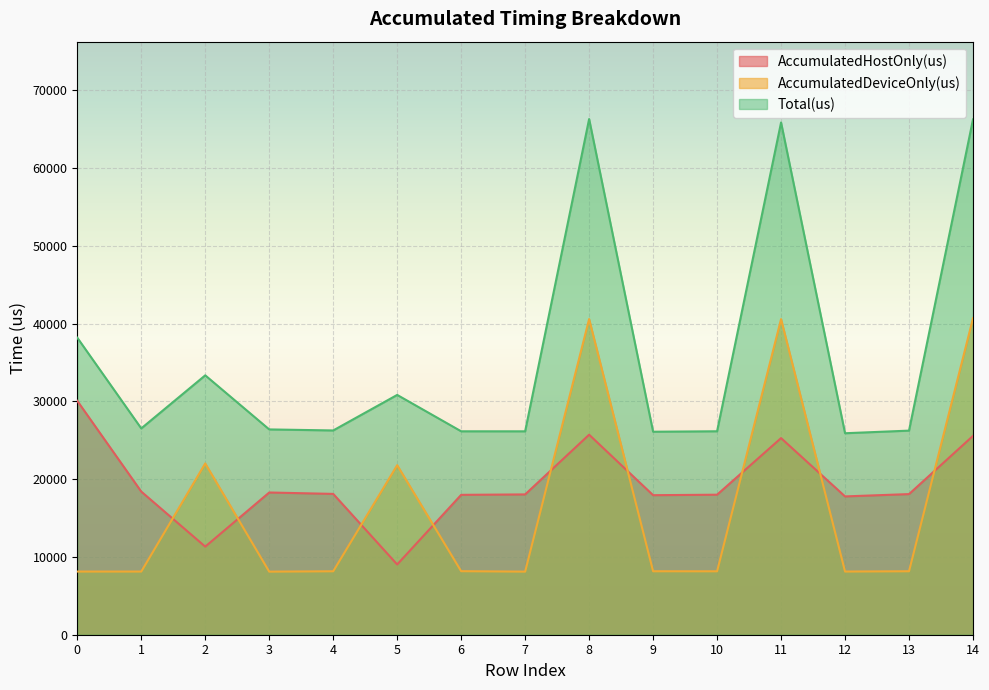

Reading right to left, transcribe all the data shown in this chart.

AccumulatedHostOnly(us): 14=25570.3	13=18086.1	12=17788.3	11=25286.5	10=18009.0	9=17946.3	8=25725.1	7=18045.4	6=17990.4	5=9036.2	4=18112.0	3=18291.3	2=11331.4	1=18409.2	0=30080.2
AccumulatedDeviceOnly(us): 14=40705.7	13=8162.9	12=8125.7	11=40594.5	10=8157.0	9=8162.7	8=40600.9	7=8114.6	6=8172.6	5=21804.8	4=8160.0	3=8113.7	2=22028.6	1=8124.8	0=8123.8
Total(us): 14=66276.0	13=26249.0	12=25914.0	11=65881.0	10=26166.0	9=26109.0	8=66326.0	7=26160.0	6=26163.0	5=30841.0	4=26272.0	3=26405.0	2=33360.0	1=26534.0	0=38204.0